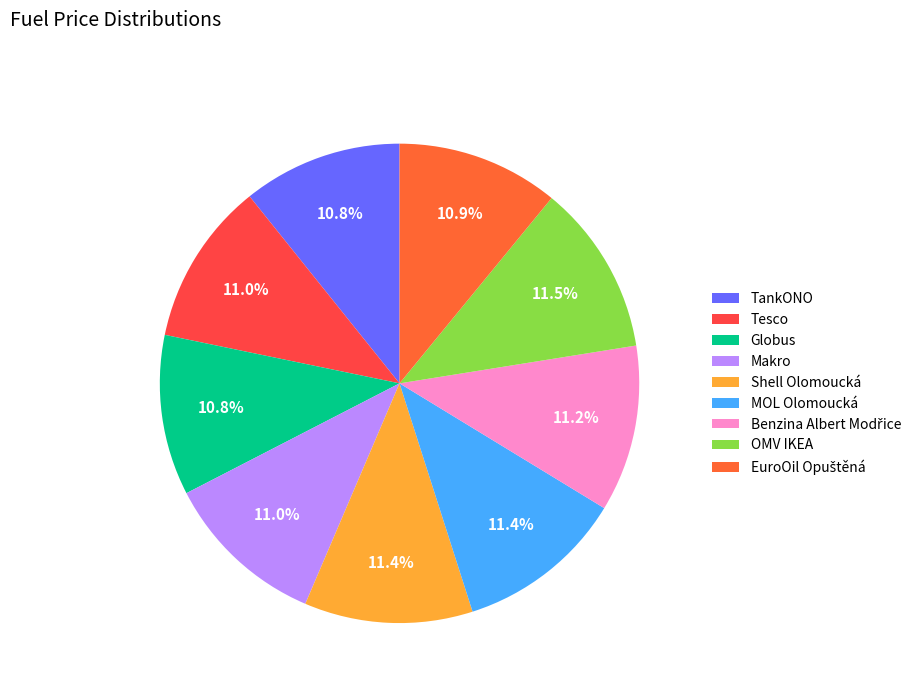

To the nearest percent, what percentage of the pie is MOL Olomoucká?

11%